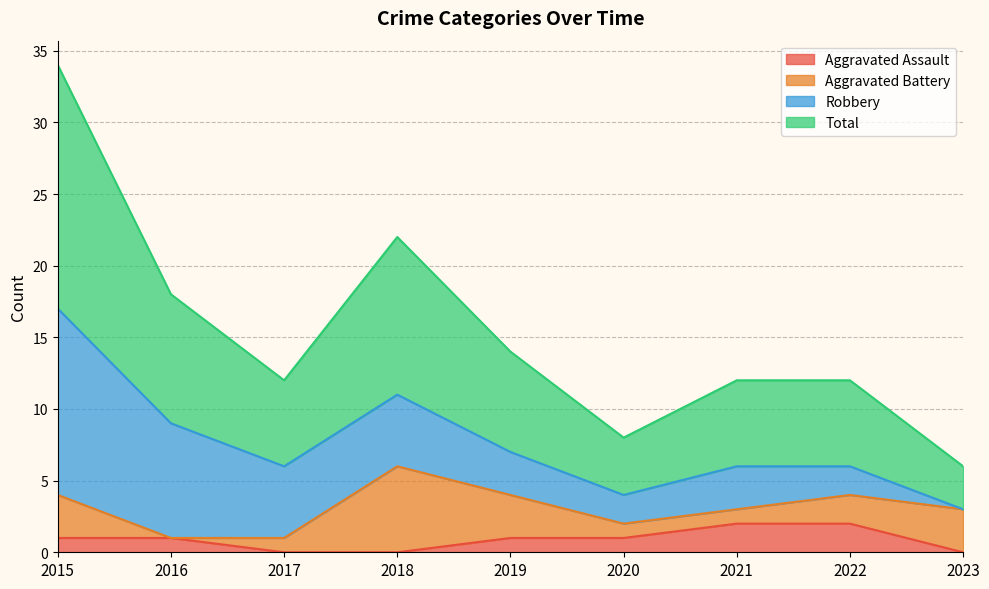

Which series has the largest range (max minus min)?

Total